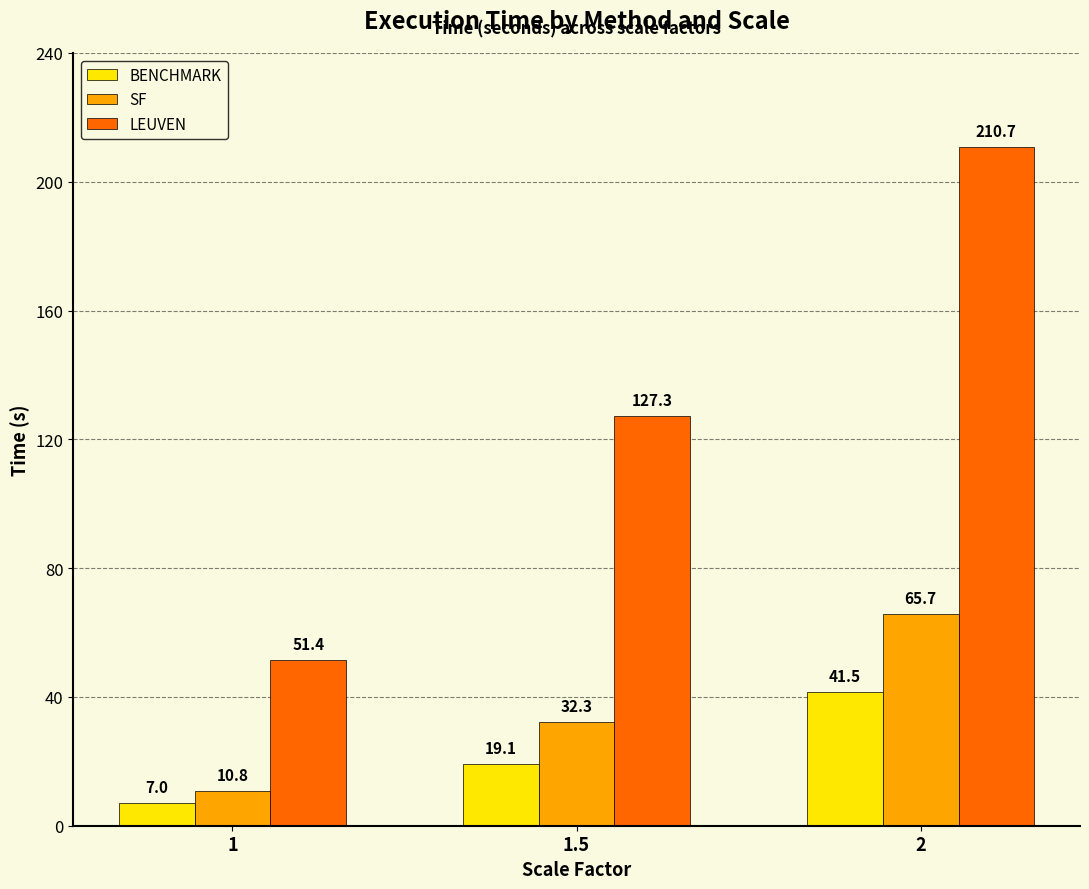

Which series has the widest spread of values?

LEUVEN